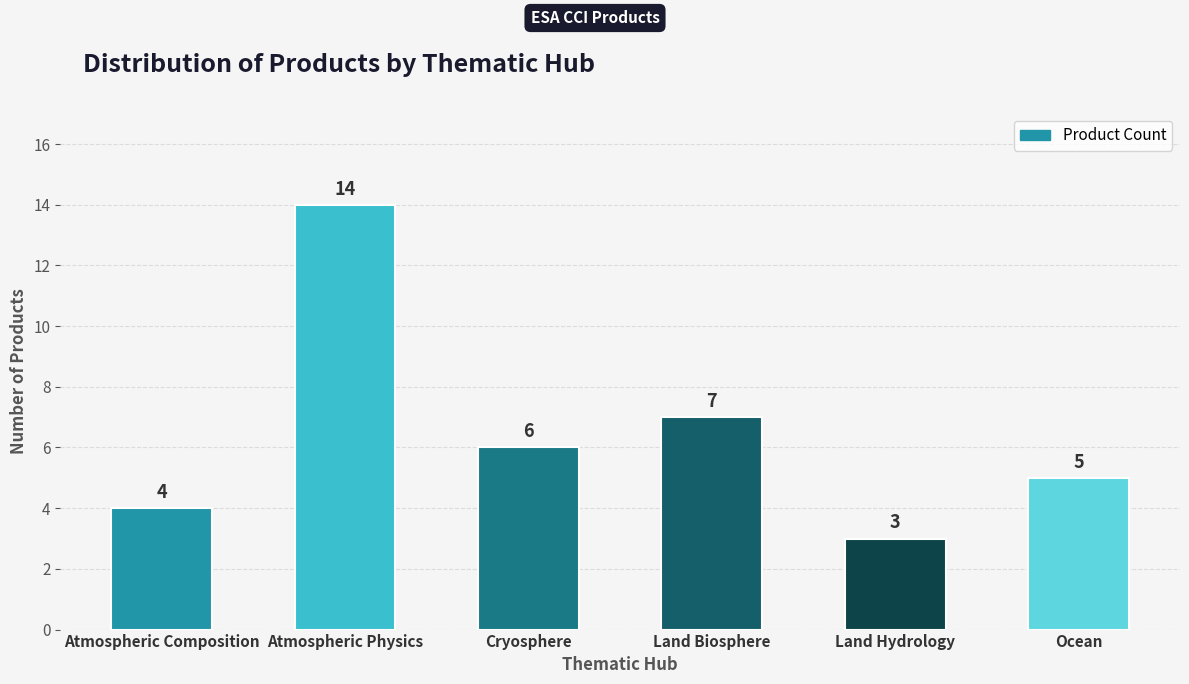

What is the change in value from Cryosphere to Land Biosphere?

+1